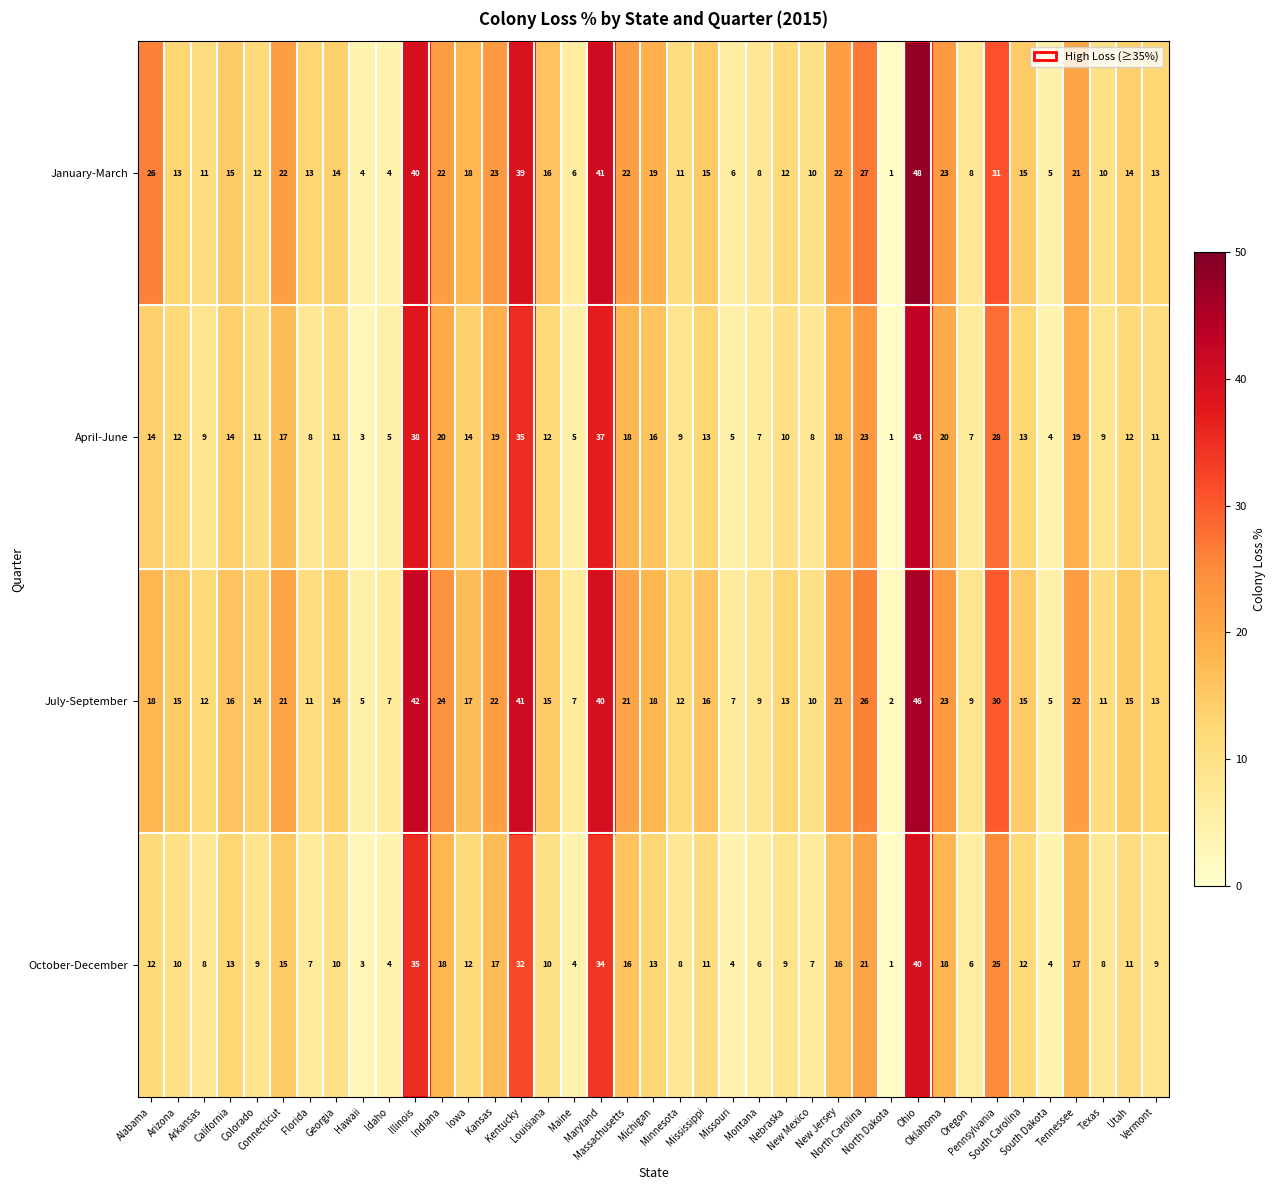

What is the difference between the second highest and minimum values in the April-June series?

37